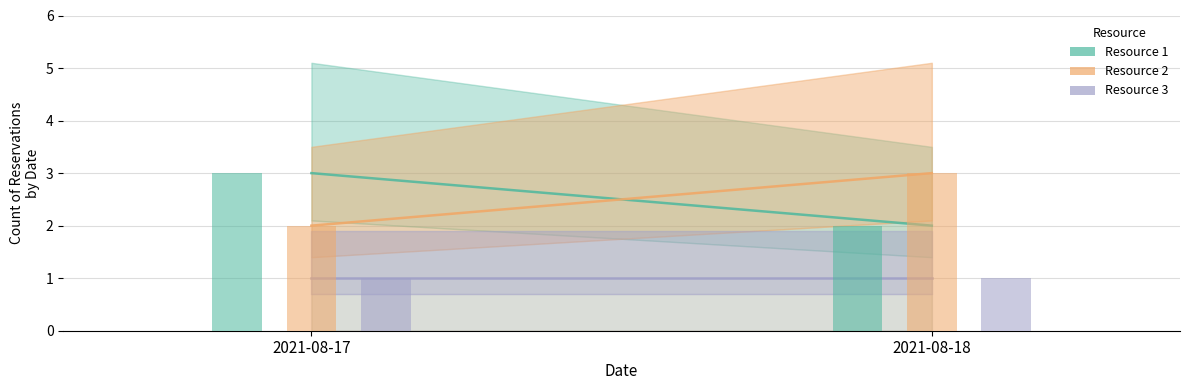

How many data points does each series have?

2